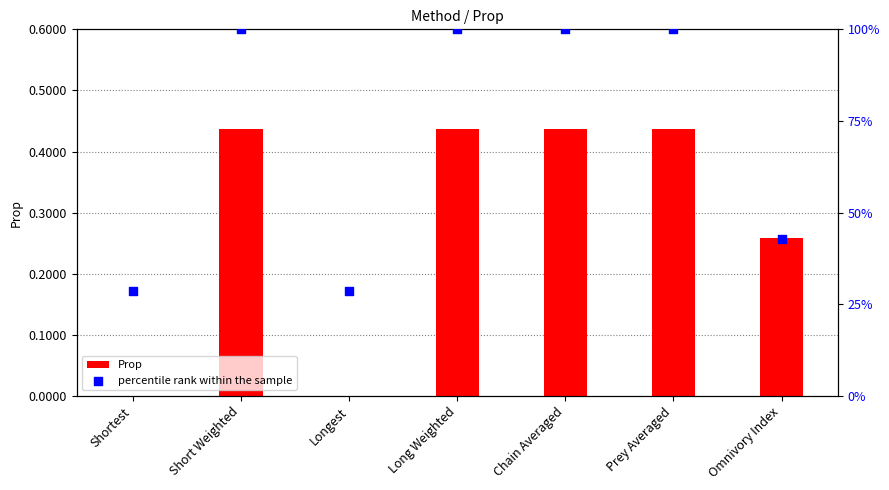

At which category is the sum across all series the highest?

Short Weighted